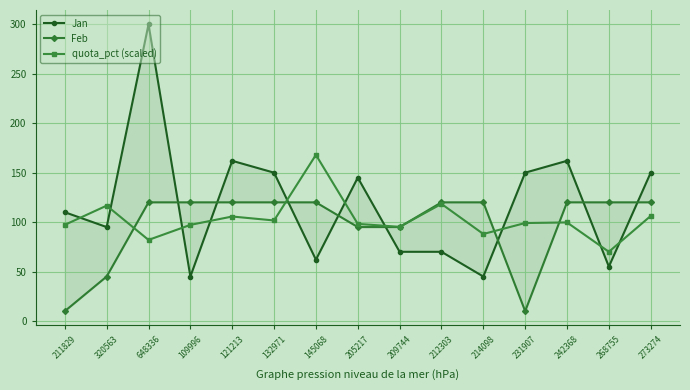

What is the difference between the highest and lowest values at 211829?

100.0